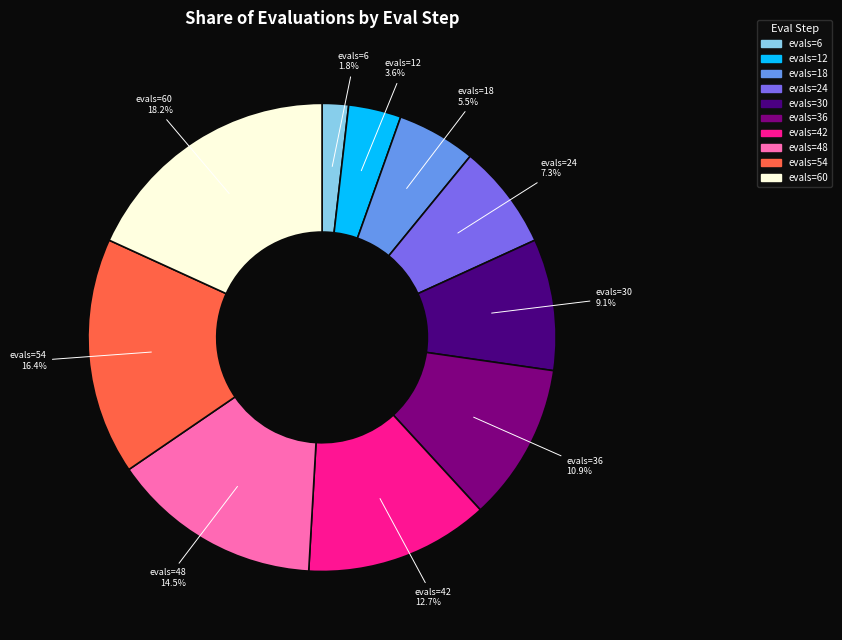

Does evals=42 account for over 50% of the chart?

No